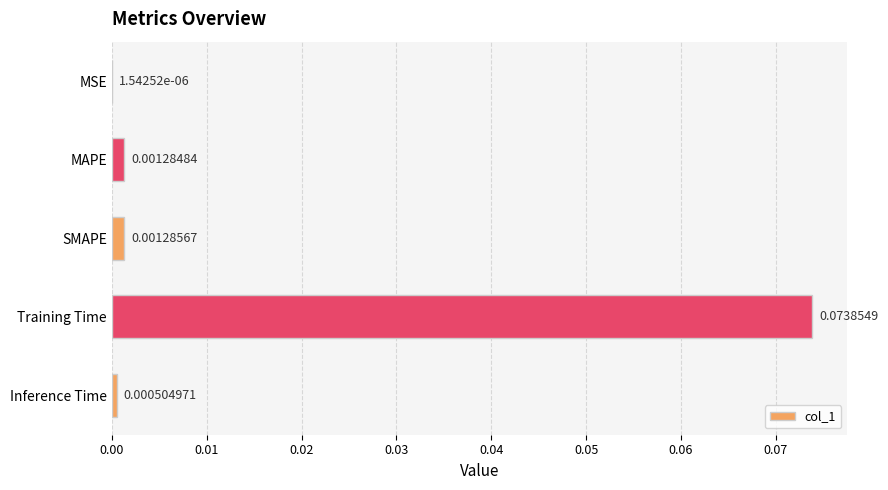

Where is the data nearest to the value 0?

MSE